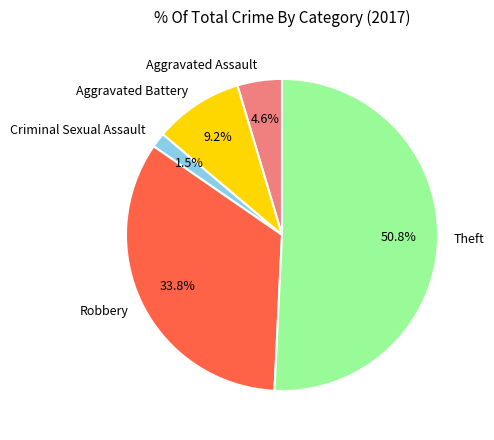

Does any single category account for the majority?

Yes